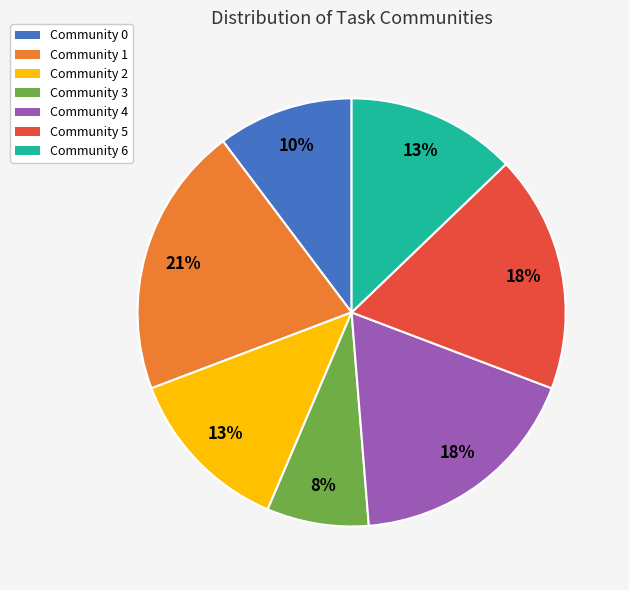

Do Community 4 and Community 3 together represent more than half of the pie?

No